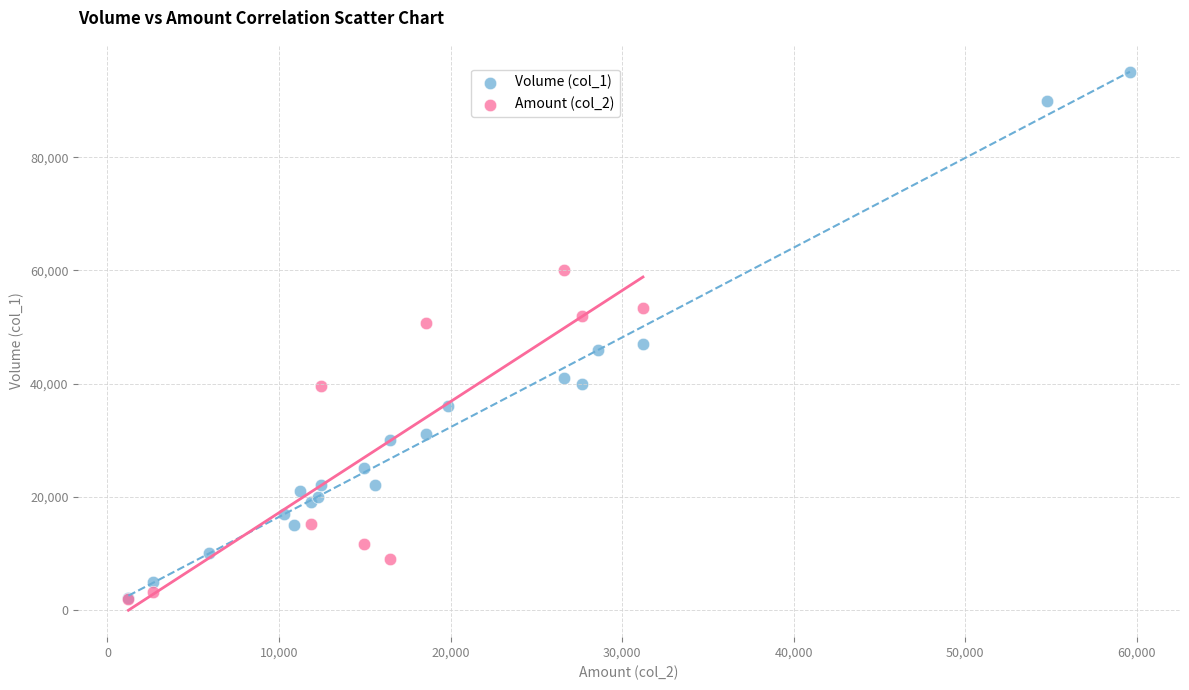

Which series has the largest Y range (max minus min)?

Volume (col_1)